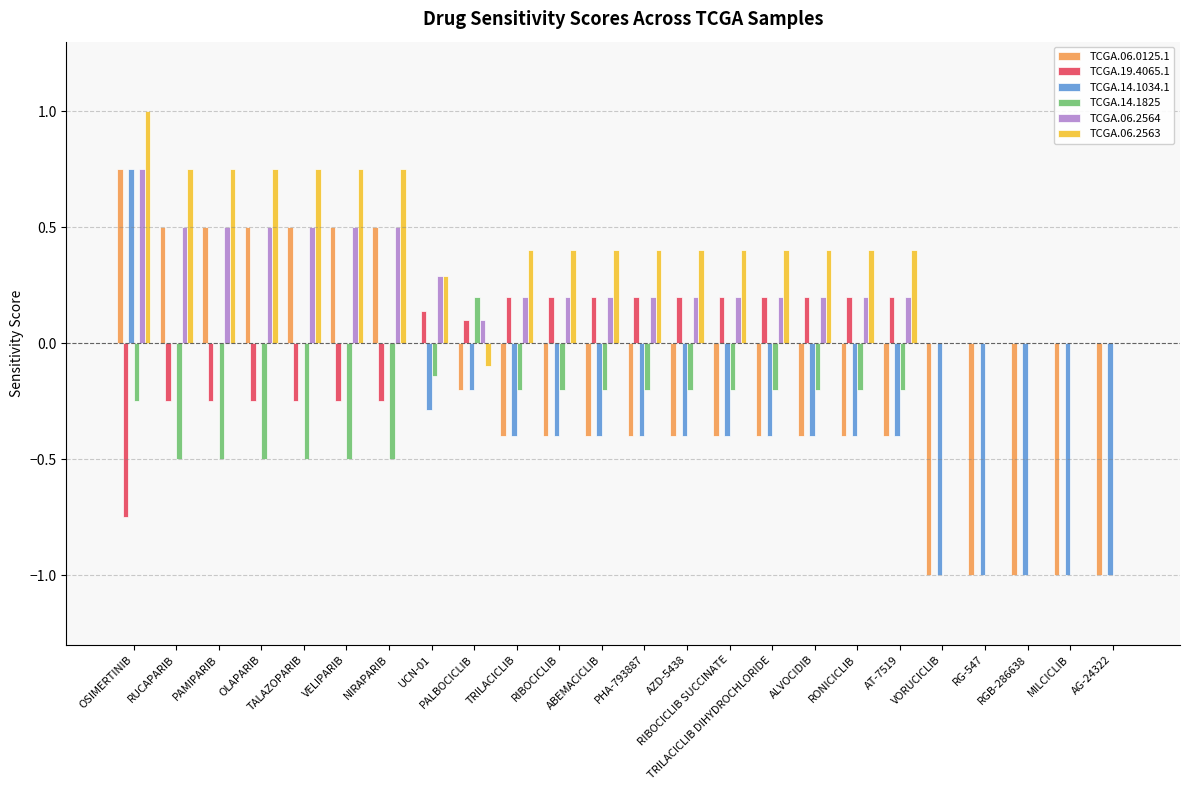

Does the chart contain stacked bars?

No